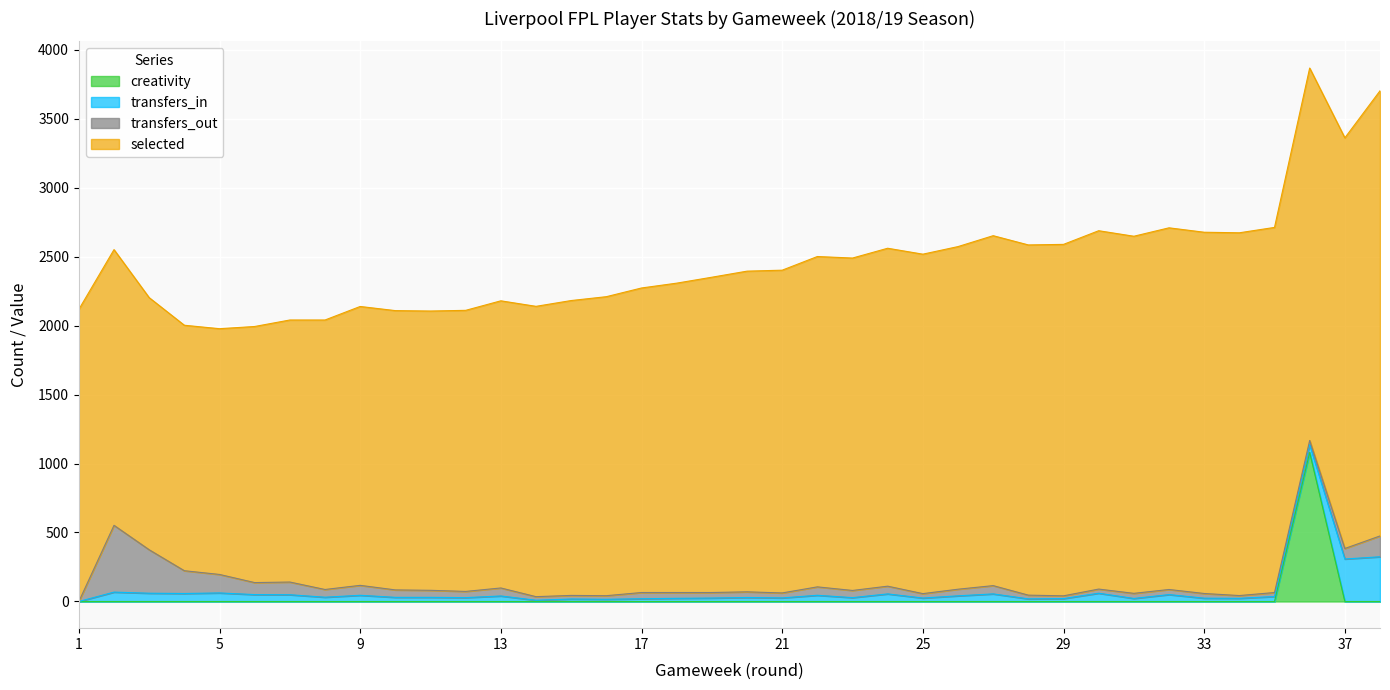

True or false: transfers_out has more than 0 interior local peaks.

True